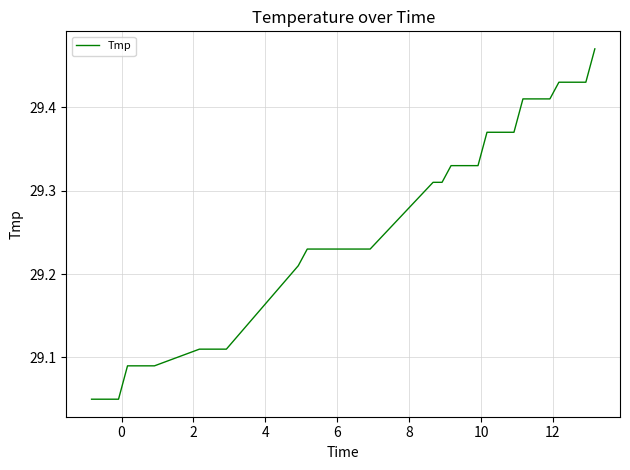

How many lines are shown in the chart?

1